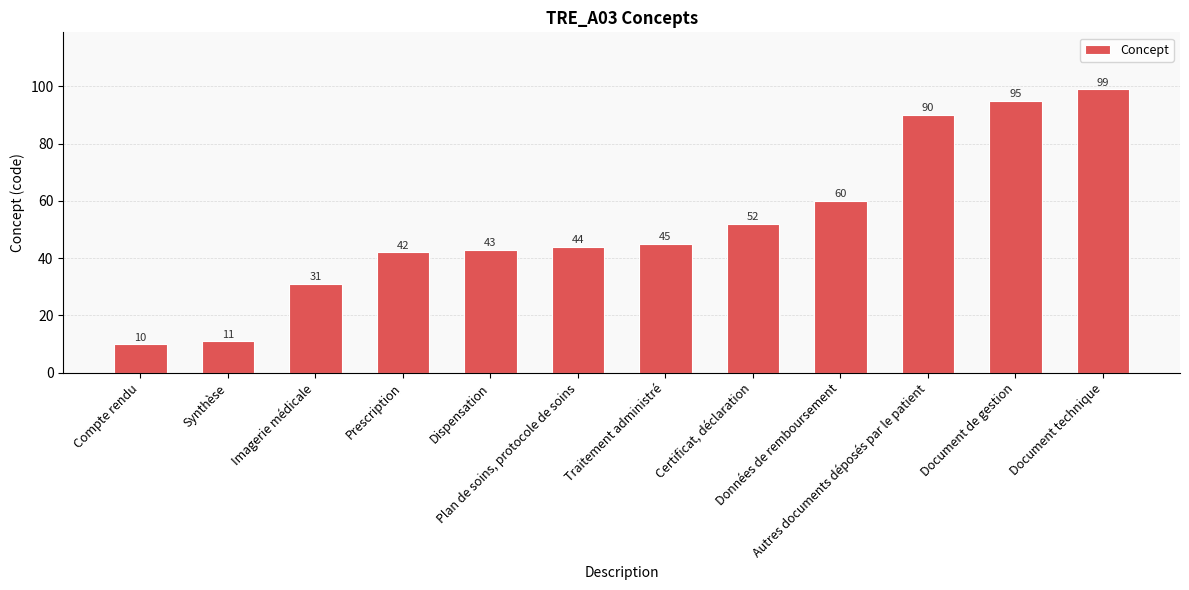

Reading left to right, list all the values displayed in this chart.

Compte rendu=10	Synthèse=11	Imagerie médicale=31	Prescription=42	Dispensation=43	Plan de soins, protocole de soins=44	Traitement administré=45	Certificat, déclaration=52	Données de remboursement=60	Autres documents déposés par le patient=90	Document de gestion=95	Document technique=99